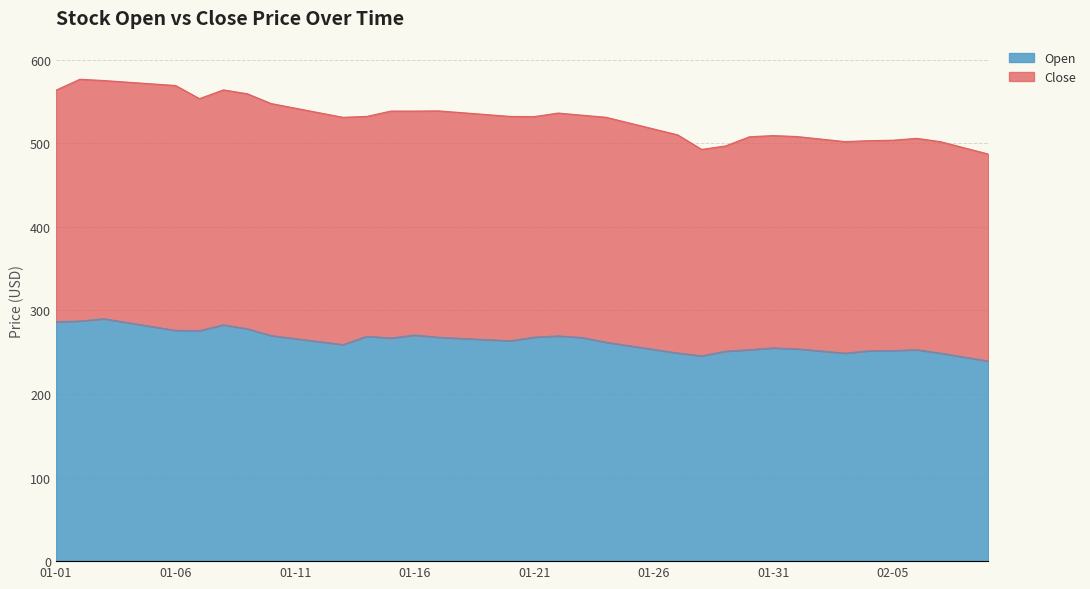

What is the change in value from 2025-01-14 to 2025-01-25?

-11.5